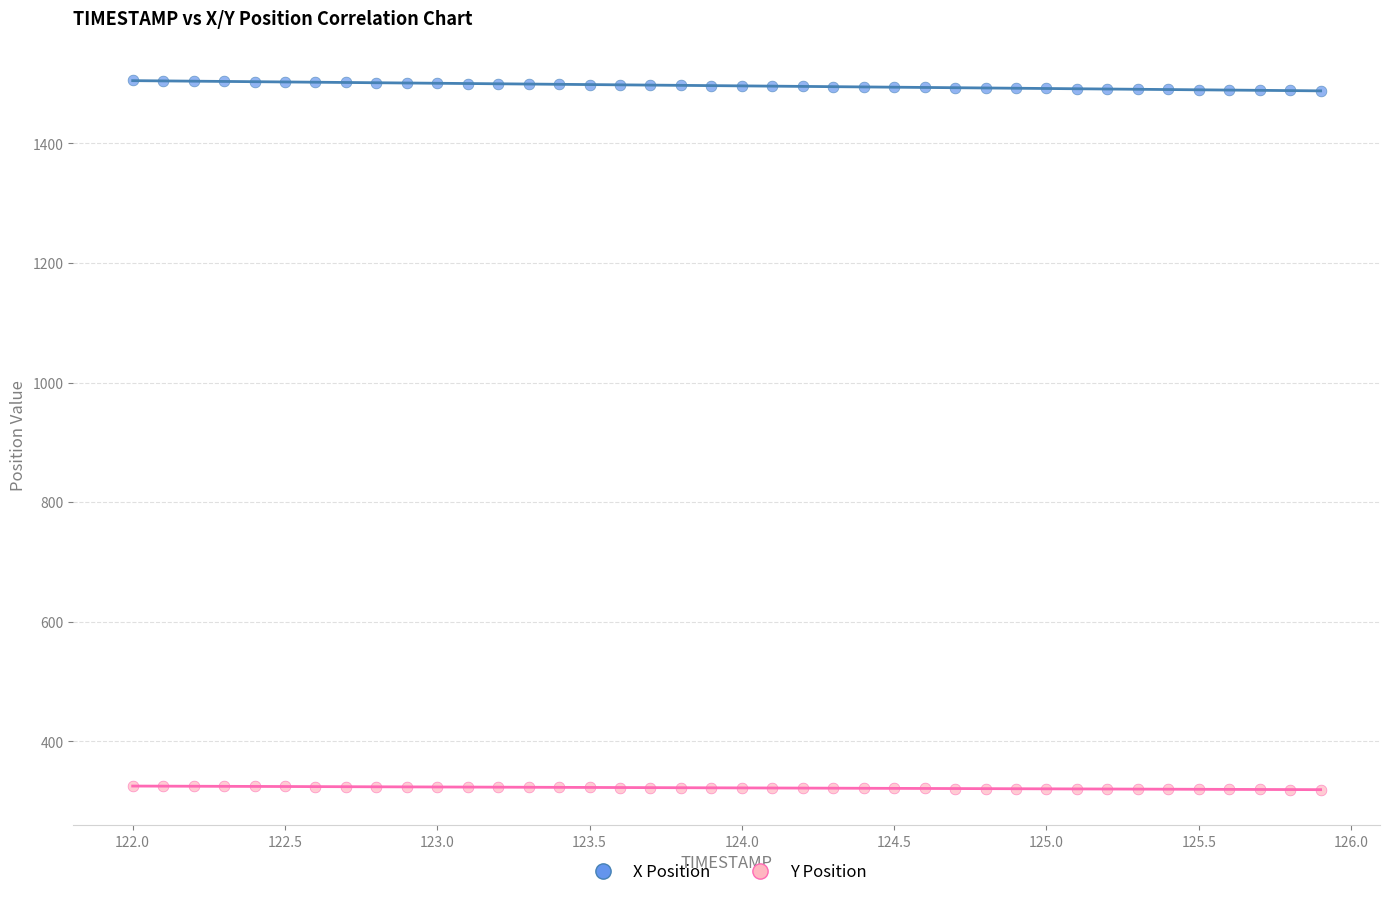

Which series reaches the maximum Y coordinate?

X Position